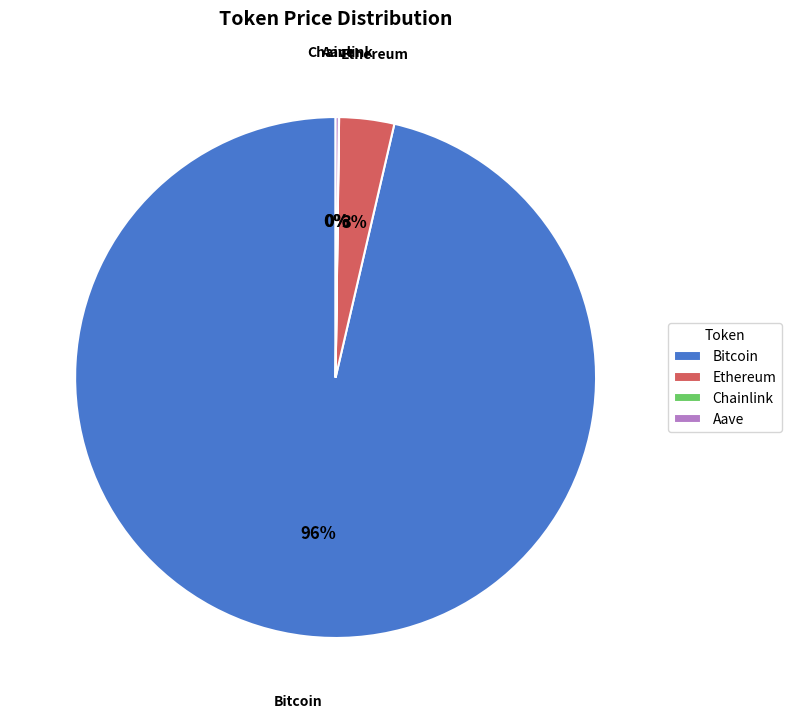

What is the largest slice in the pie chart?

Bitcoin